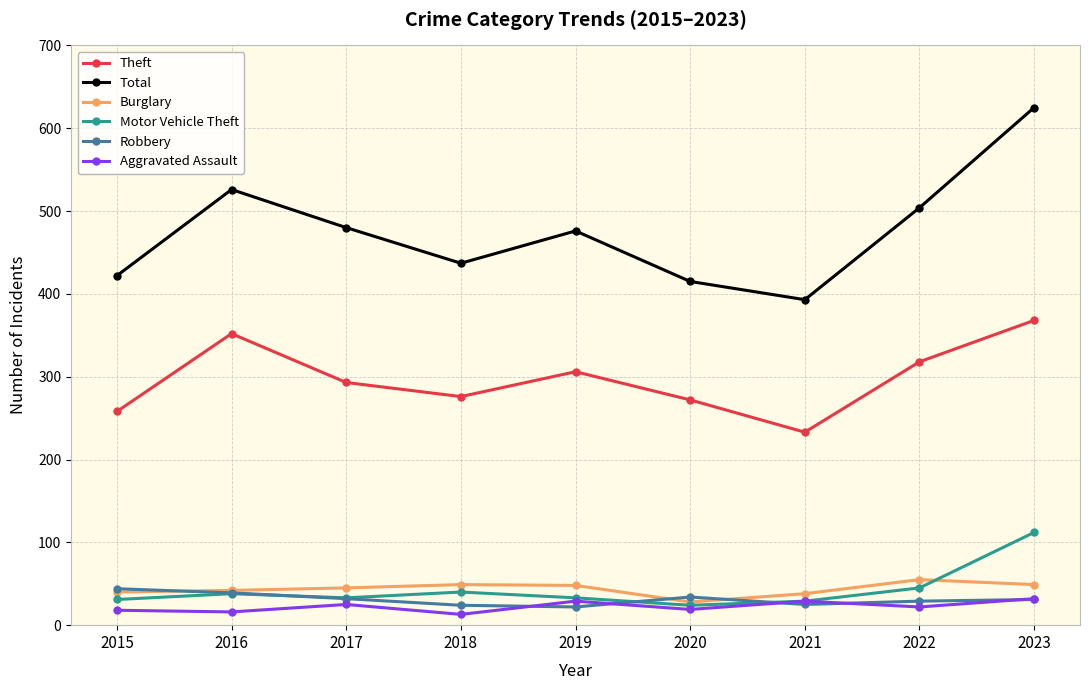

How many interior local valleys does the Theft series have?

2